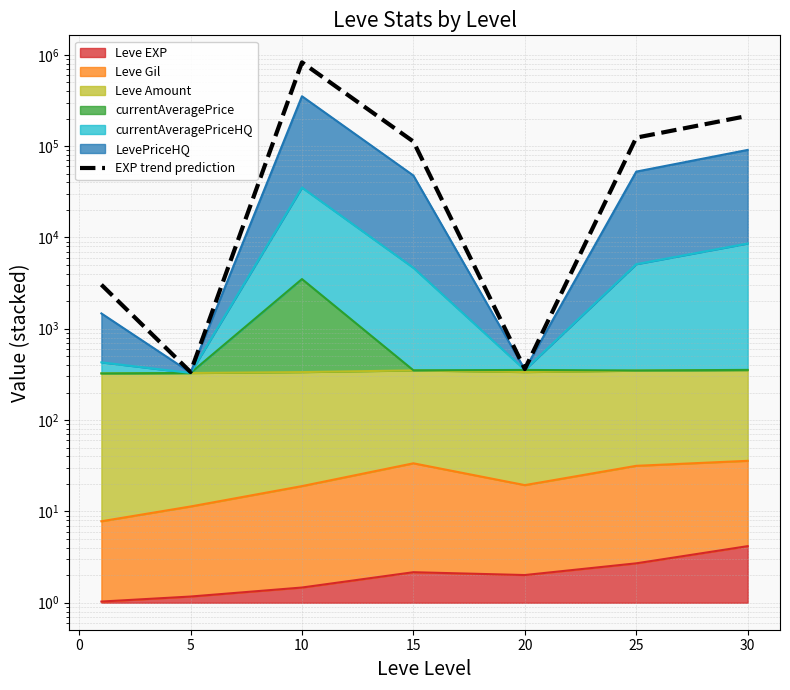

Is it true that the value at 15 is 36963.4?

False